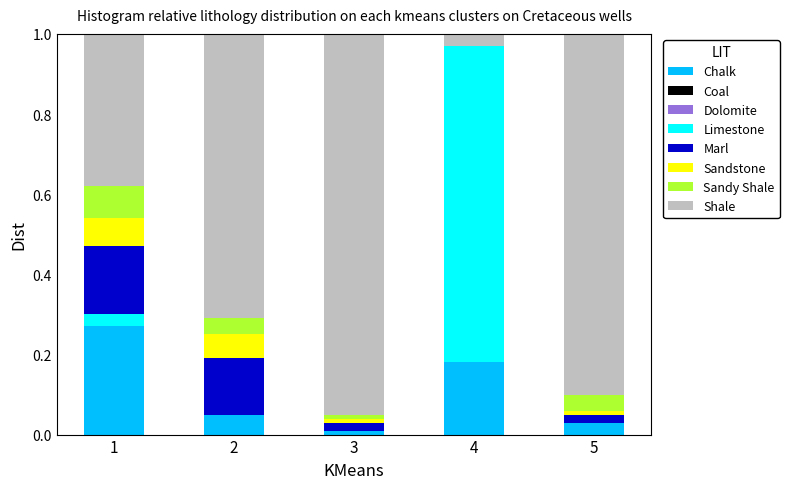

What is the total value across all series at 4?

1.0